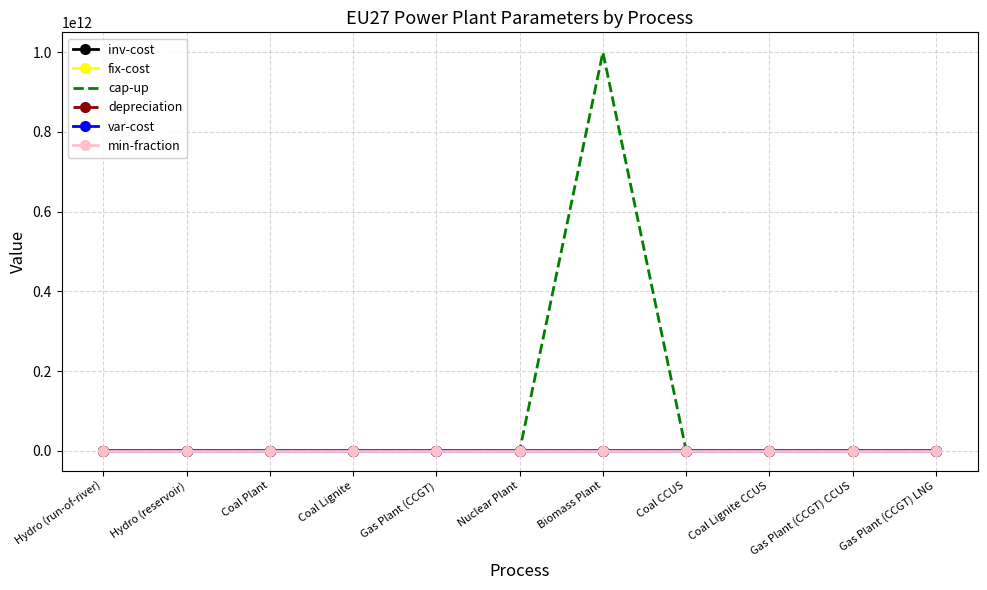

Which category has the highest value across all series?

Biomass Plant